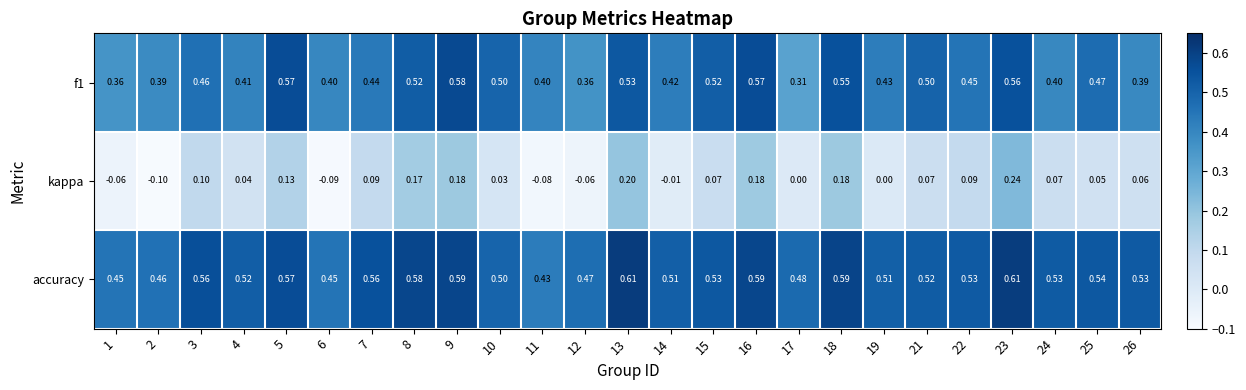

Count the number of categories in the chart.

25